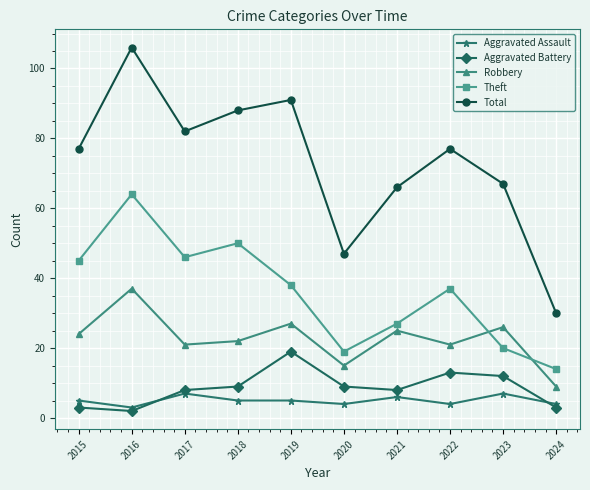

Reading left to right, transcribe all the data shown in this chart.

Aggravated Assault: 2015=5	2016=3	2017=7	2018=5	2019=5	2020=4	2021=6	2022=4	2023=7	2024=4
Aggravated Battery: 2015=3	2016=2	2017=8	2018=9	2019=19	2020=9	2021=8	2022=13	2023=12	2024=3
Robbery: 2015=24	2016=37	2017=21	2018=22	2019=27	2020=15	2021=25	2022=21	2023=26	2024=9
Theft: 2015=45	2016=64	2017=46	2018=50	2019=38	2020=19	2021=27	2022=37	2023=20	2024=14
Total: 2015=77	2016=106	2017=82	2018=88	2019=91	2020=47	2021=66	2022=77	2023=67	2024=30